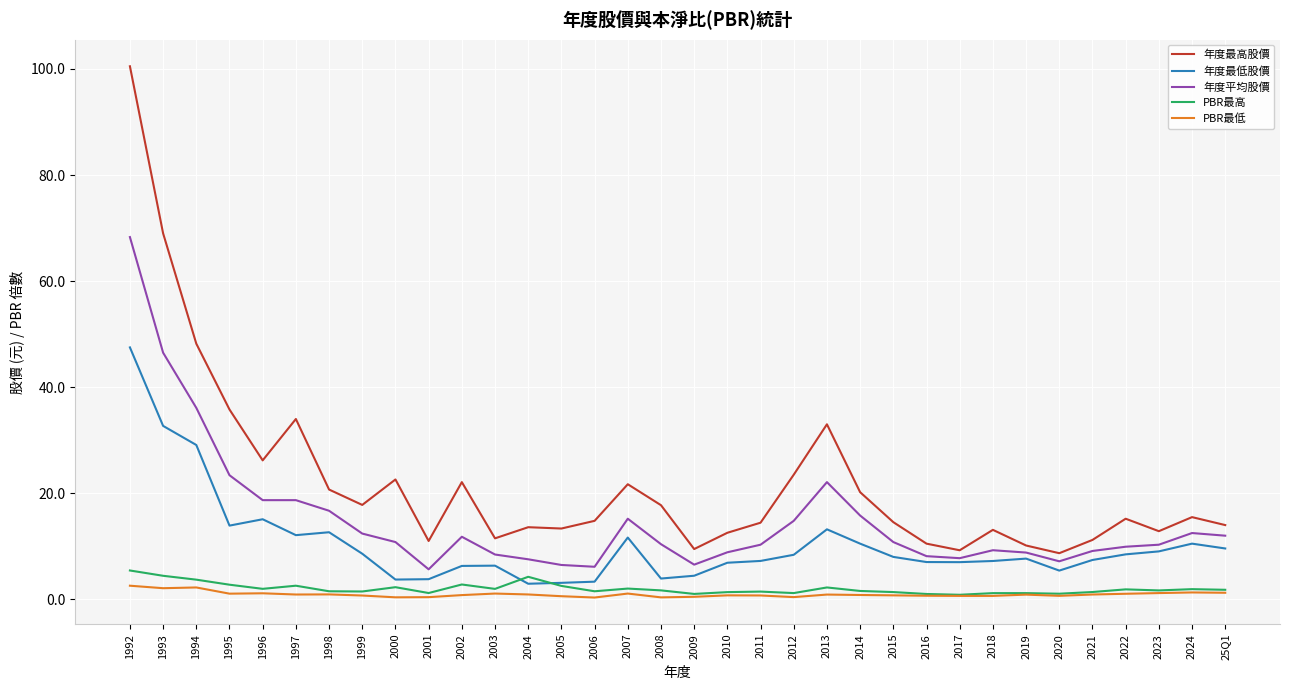

What is the average value of the 年度平均股價 series?

14.9